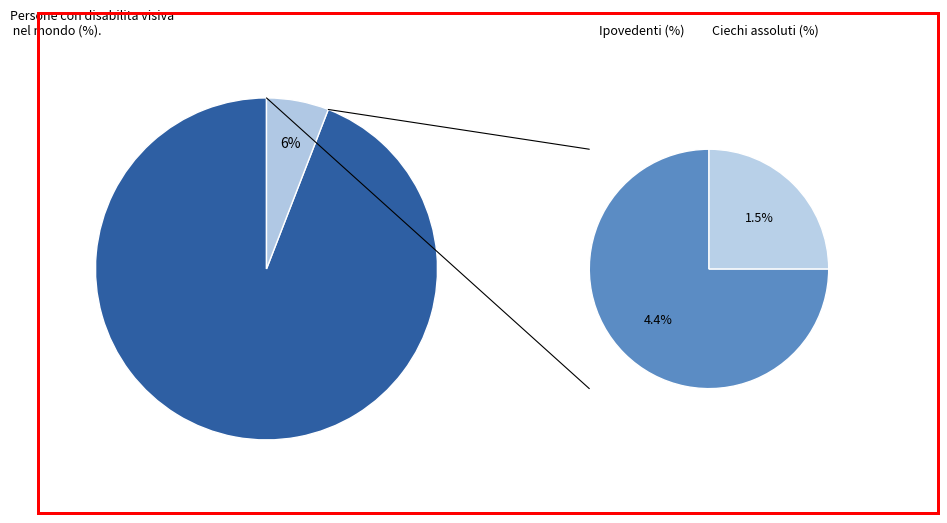

The BUS_TYPE 1 slice represents 94% of the pie. True or false?

True